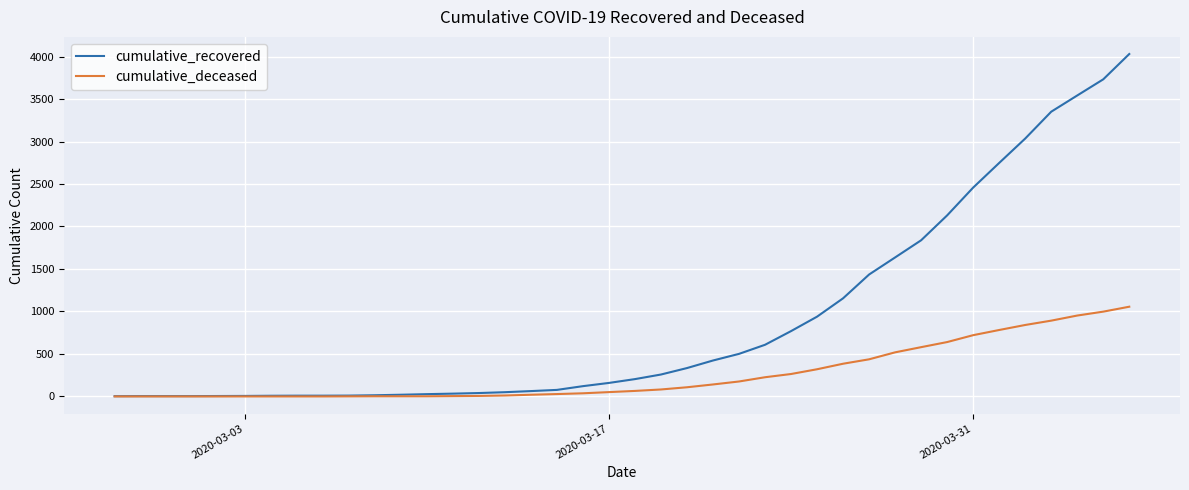

Rank the series by their average value, from lowest to highest.

cumulative_deceased, cumulative_recovered